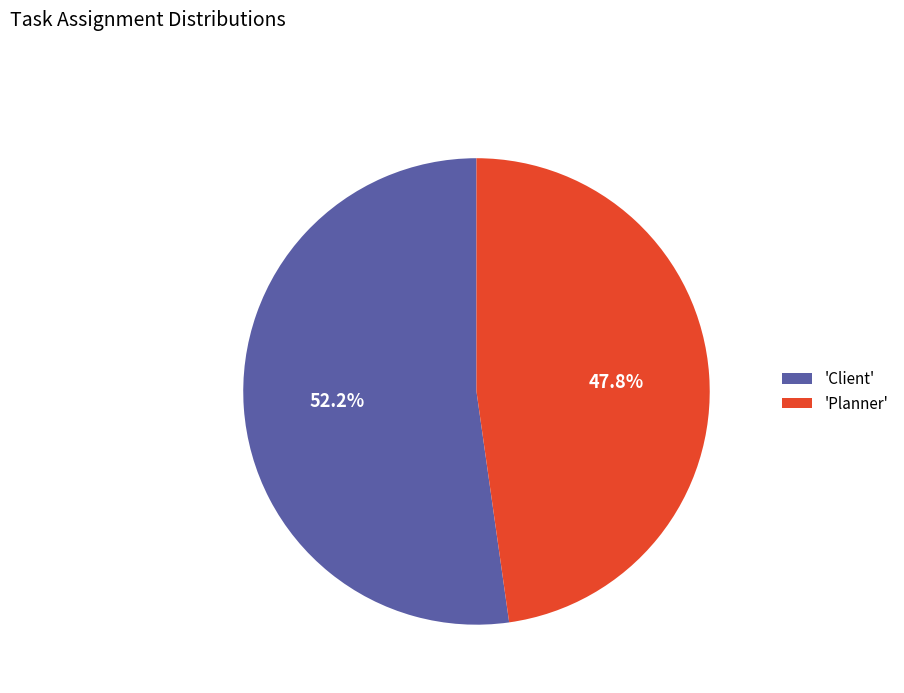

How many slices are in this pie chart?

2